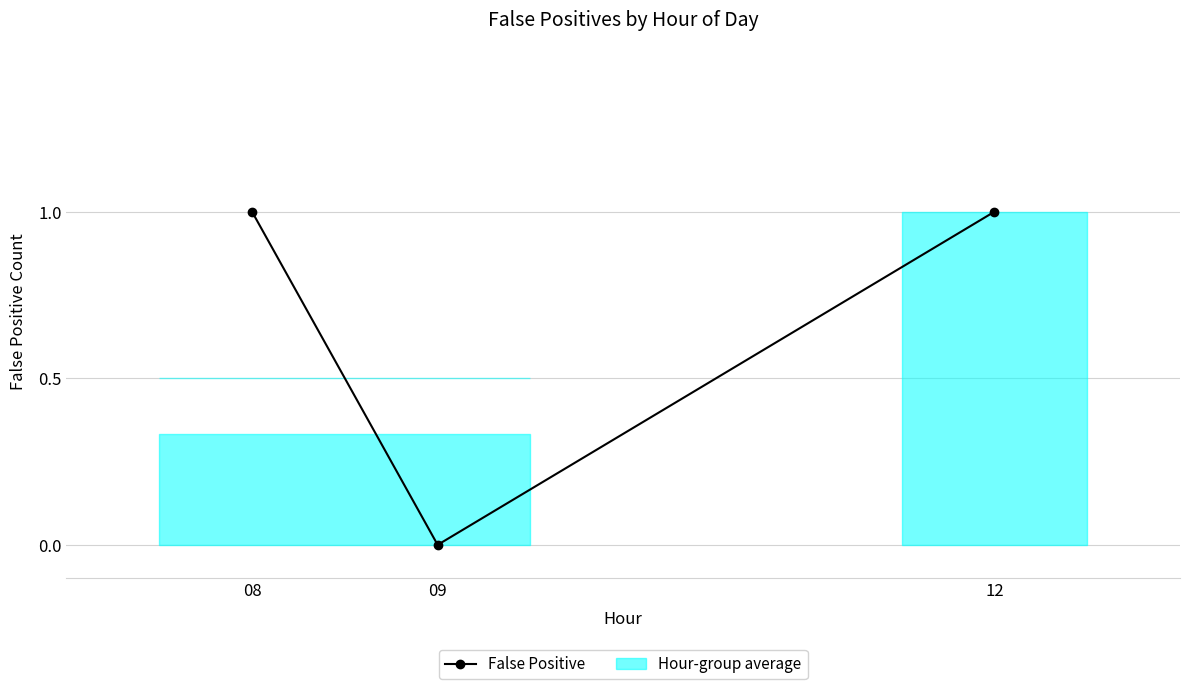

What is the difference between the maximum and minimum values?

1